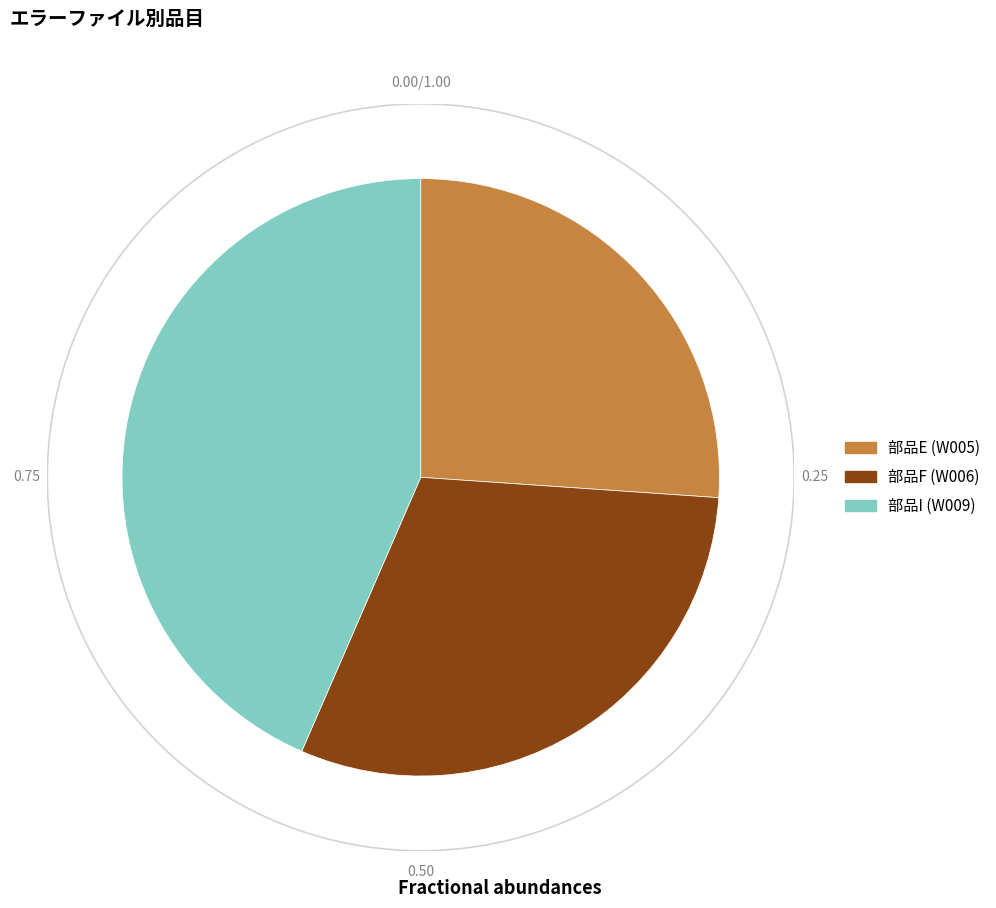

What is the change in value from 部品E (W005) to 部品F (W006)?

+1